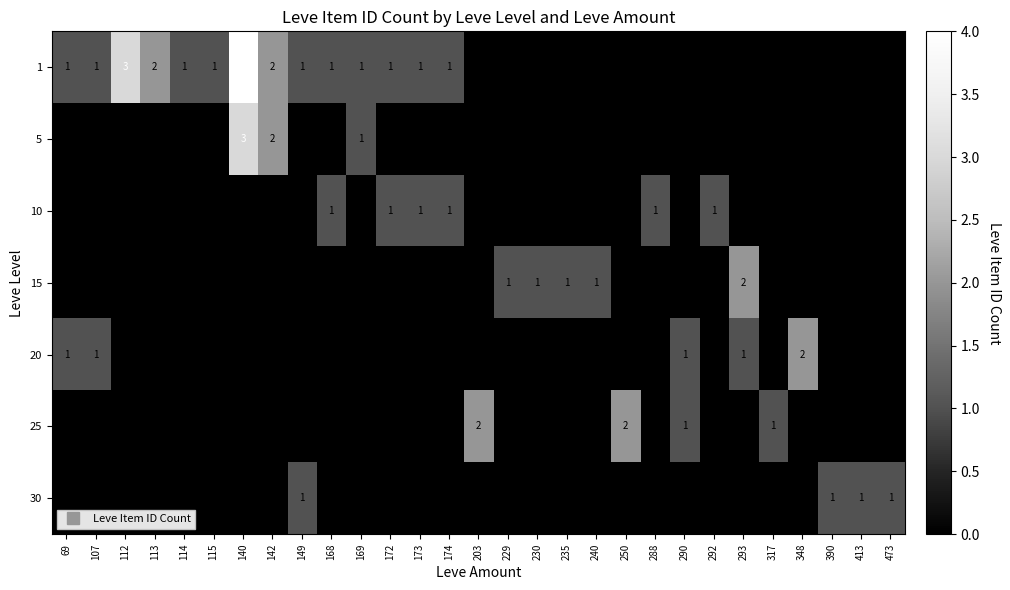

The 15 series shows 2 at 229. True or false?

False